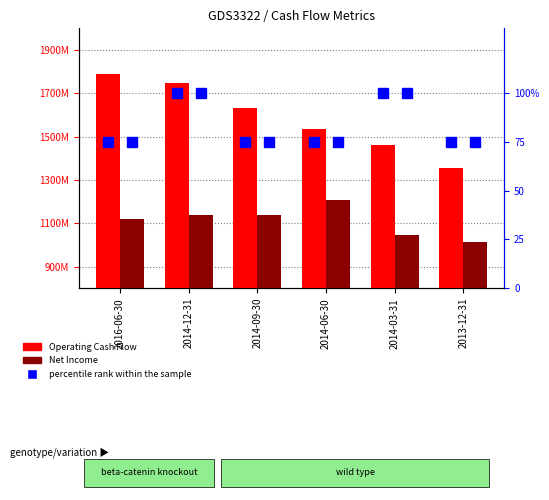

Which series has the largest total across all categories?

Operating Cash Flow